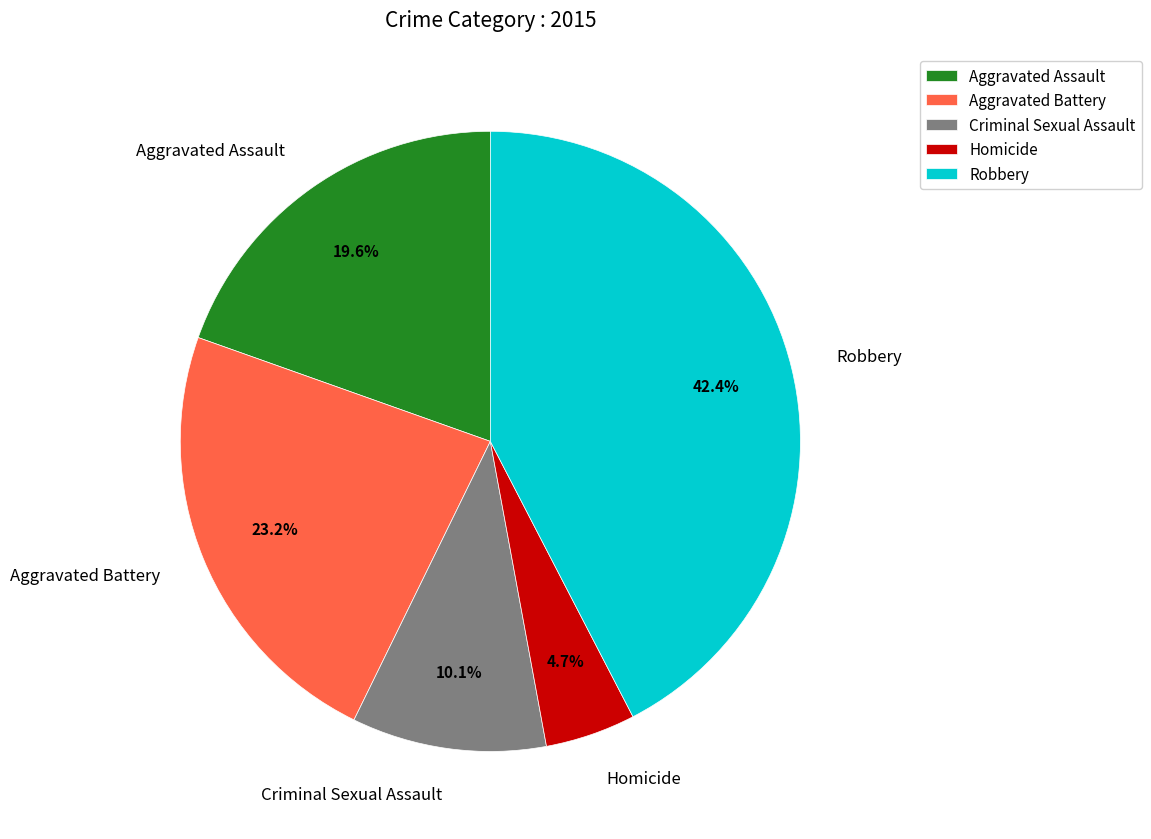

Rank the categories by value from highest to lowest.

Robbery, Aggravated Battery, Aggravated Assault, Criminal Sexual Assault, Homicide